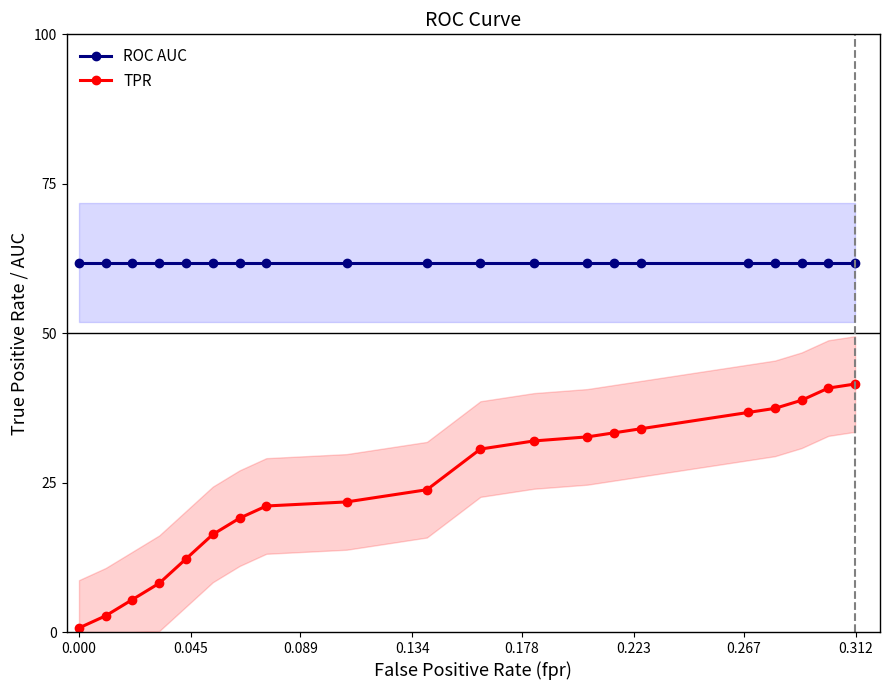

True or false: TPR and ROC AUC intersect in this chart.

False